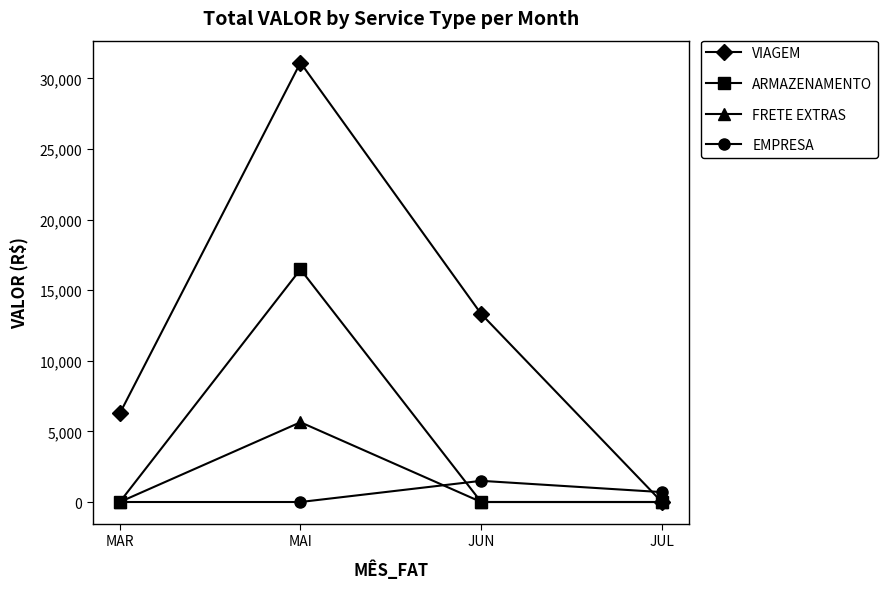

Which series has the largest range (max minus min)?

VIAGEM